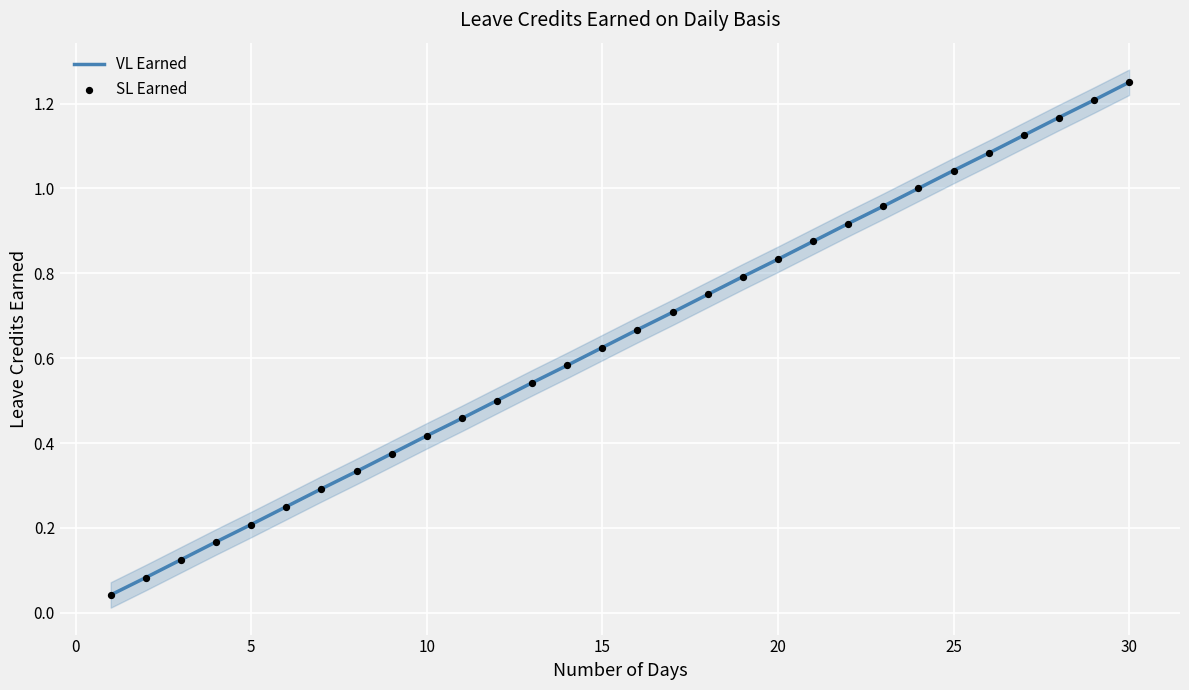

Which series has the largest total across all categories?

VL Earned